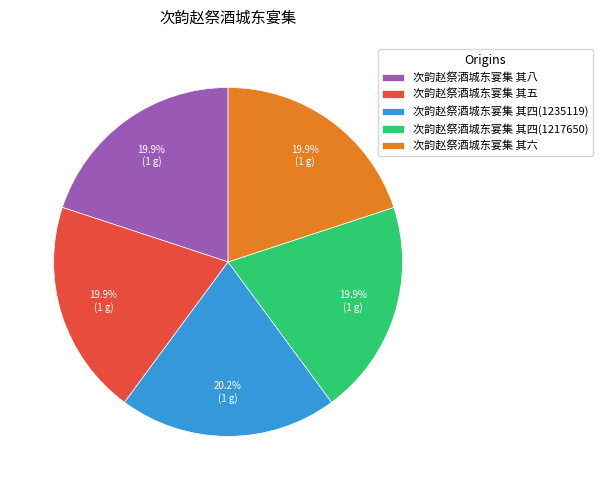

What is the ratio of the value at 次韵赵祭酒城东宴集 其五 to the value at 次韵赵祭酒城东宴集 其四(1217650)?

1.0